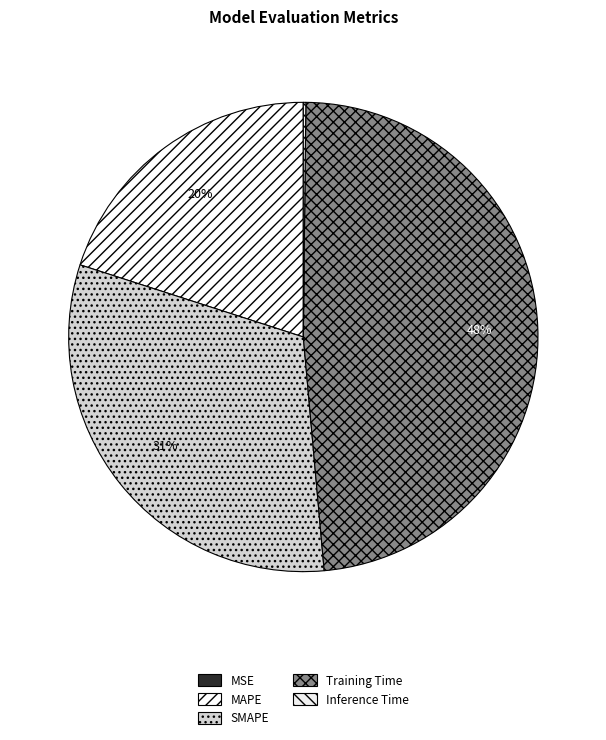

How many slices are in this pie chart?

5